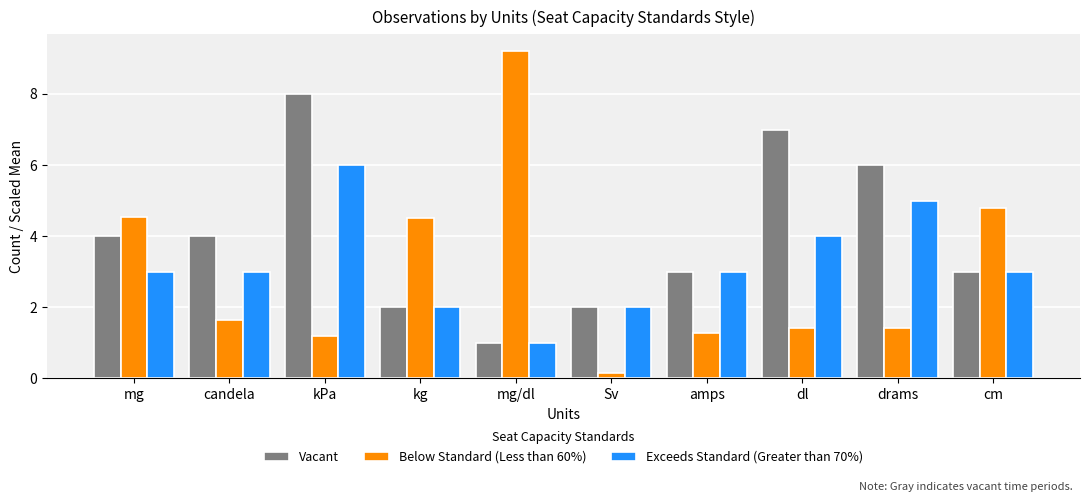

What are all the series names shown in the legend?

Vacant, Below Standard (Less than 60%), Exceeds Standard (Greater than 70%)